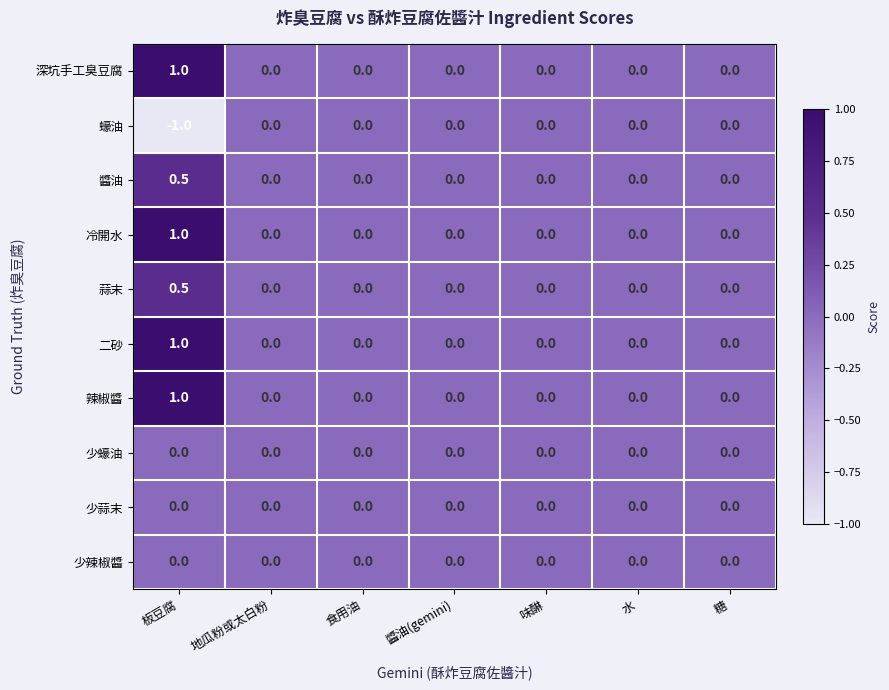

At which category is the sum across all series the highest?

板豆腐